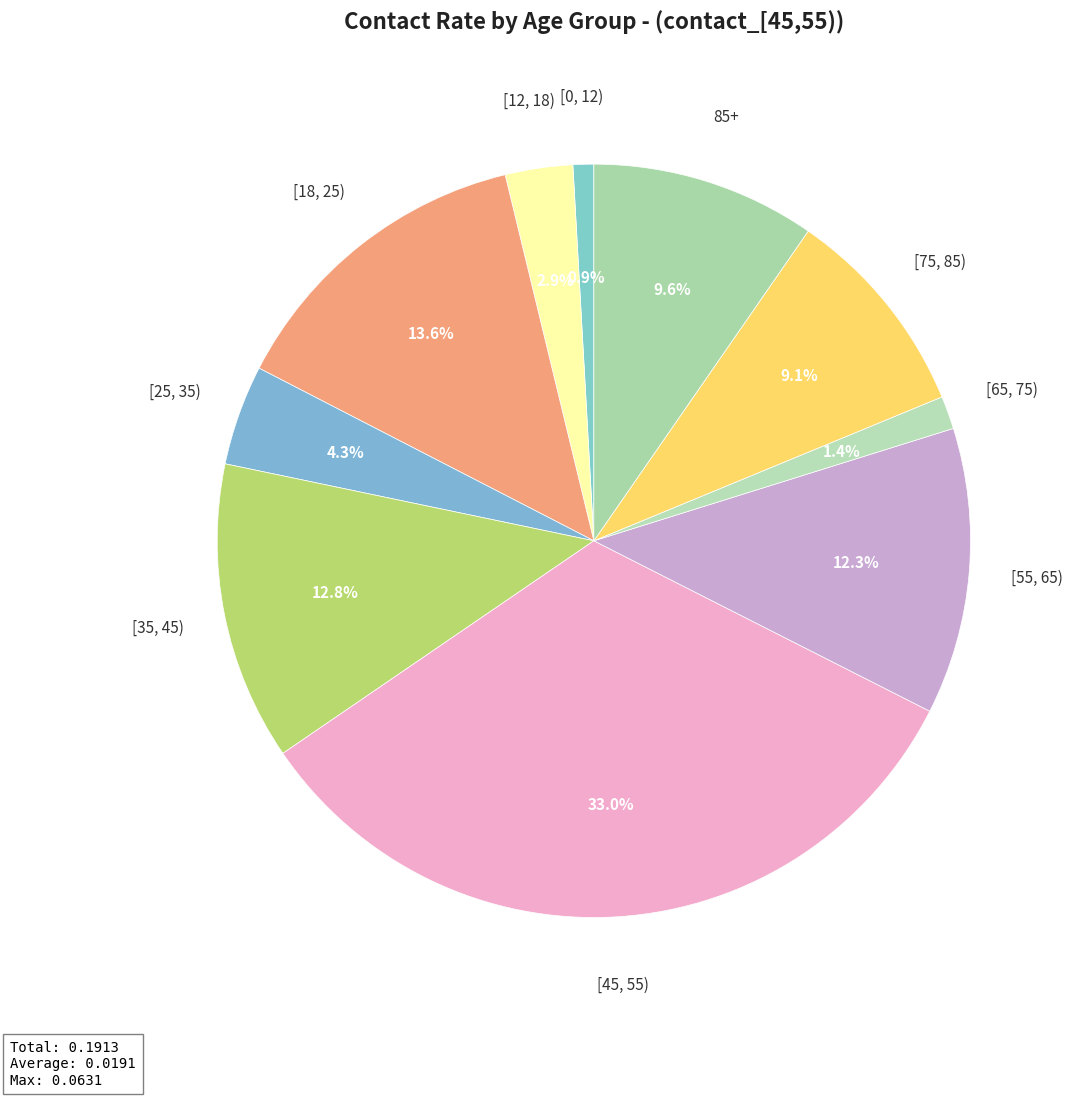

How many segments does this pie chart have?

10